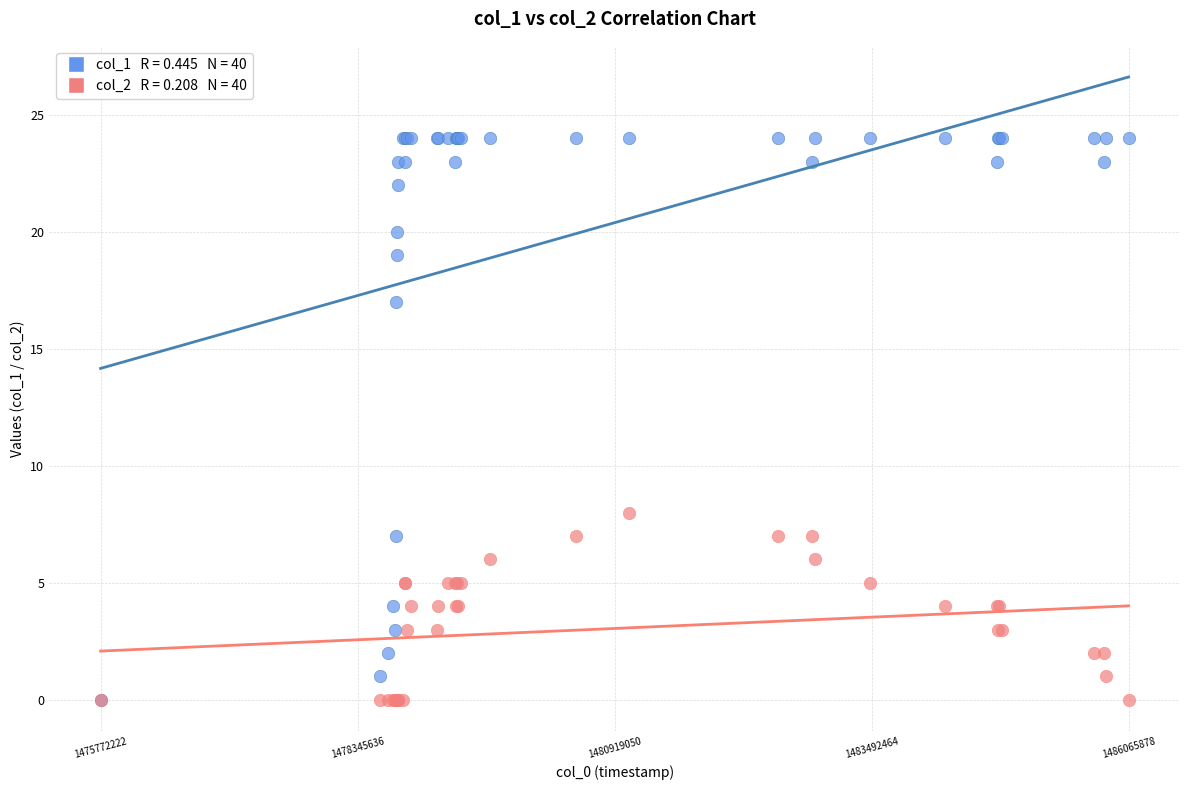

Across all series, what Y value is closest to 12?

8